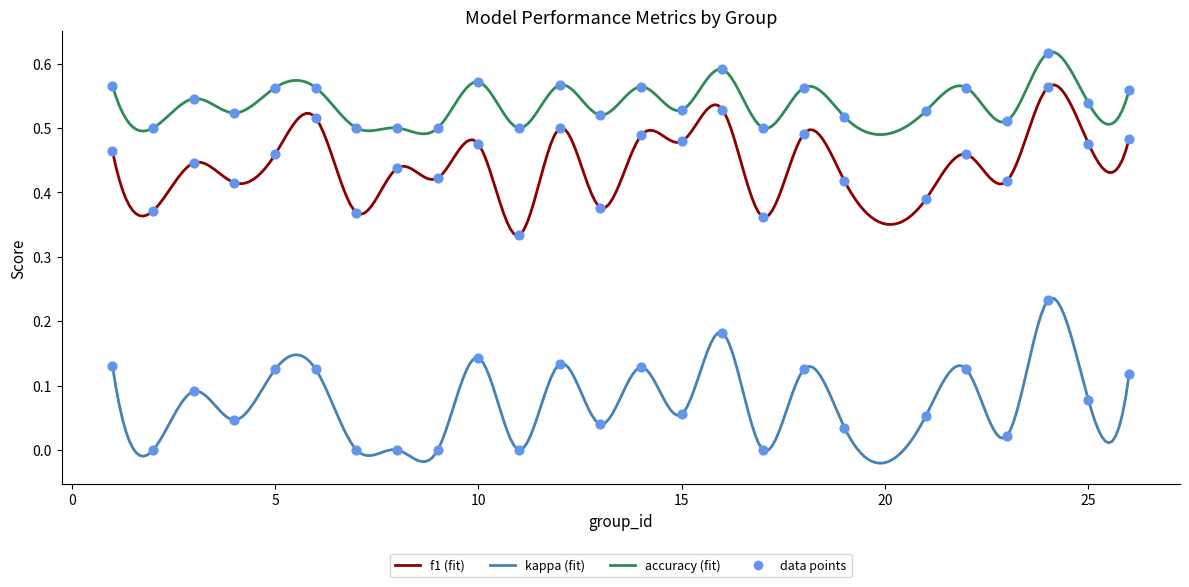

Which series has the largest Y range (max minus min)?

kappa